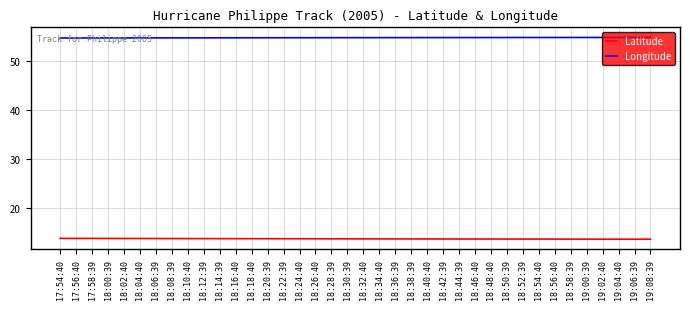

At how many categories does at least one series exceed 27?

38